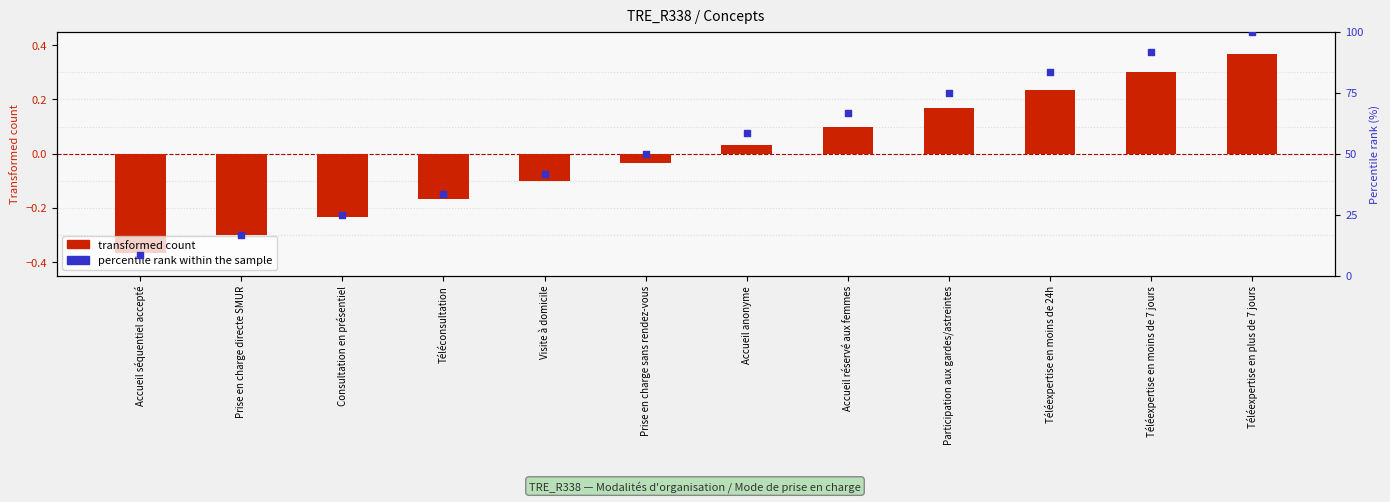

Between Visite à domicile and Participation aux gardes/astreintes, which is larger?

Participation aux gardes/astreintes